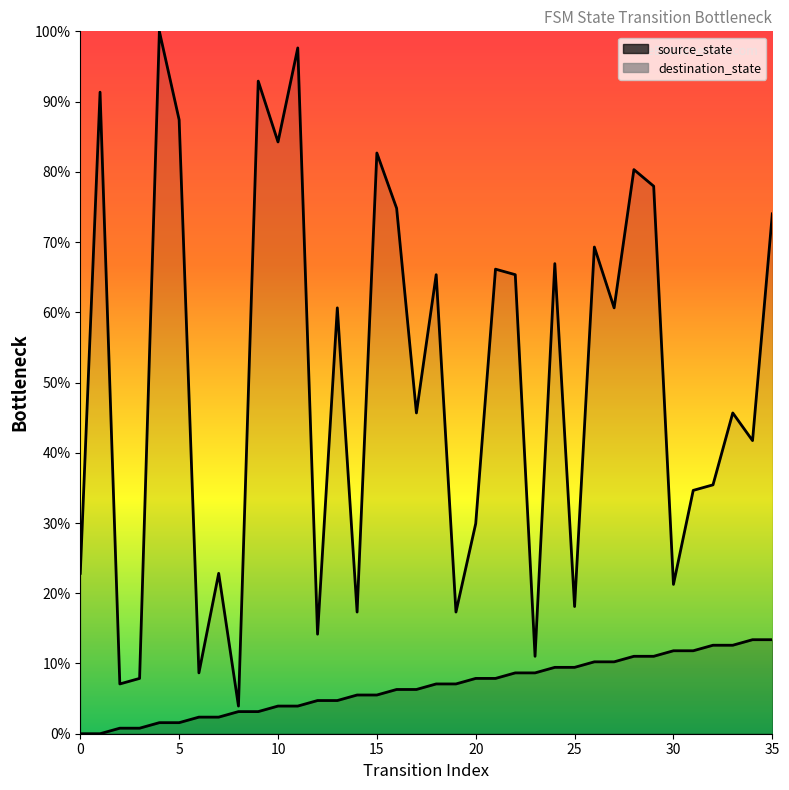

True or false: destination_state and source_state intersect in this chart.

False